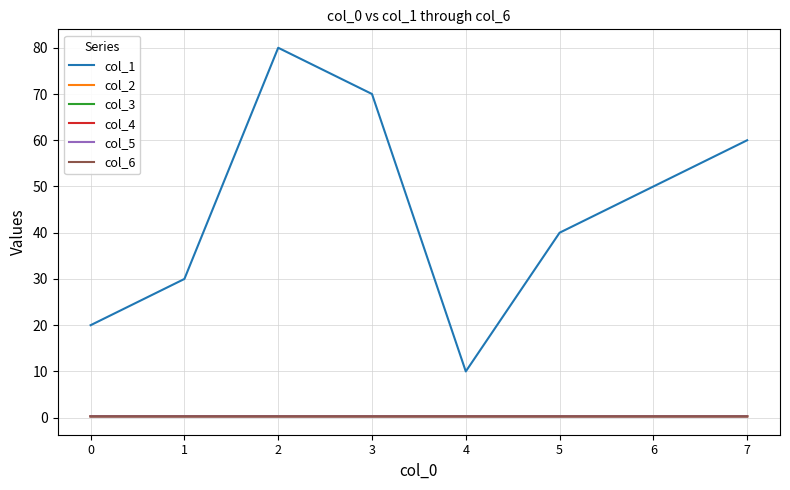

Does the chart have visible grid lines?

Yes